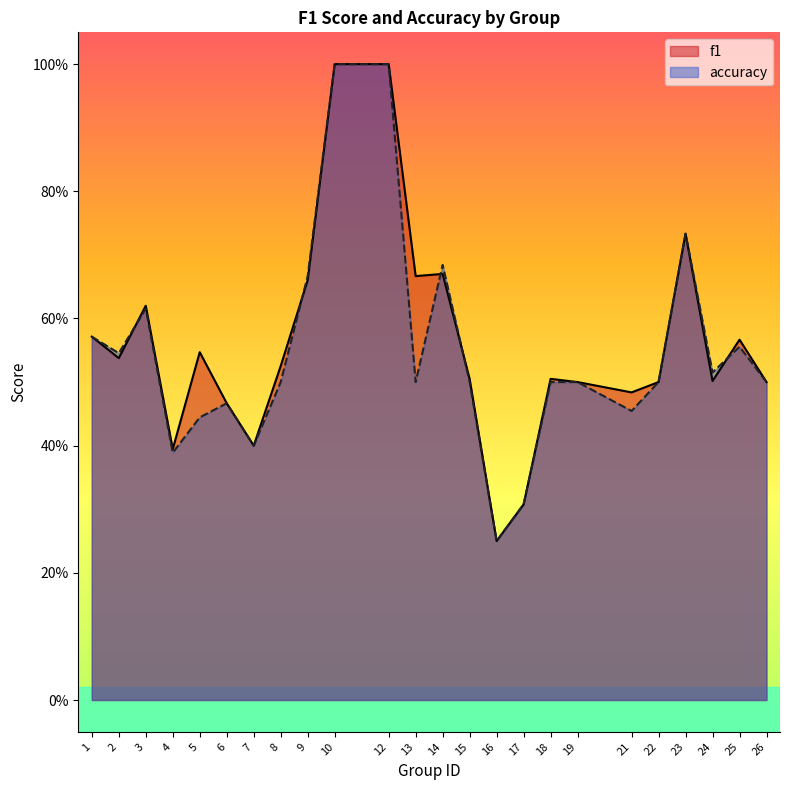

Which series has the largest total across all categories?

f1